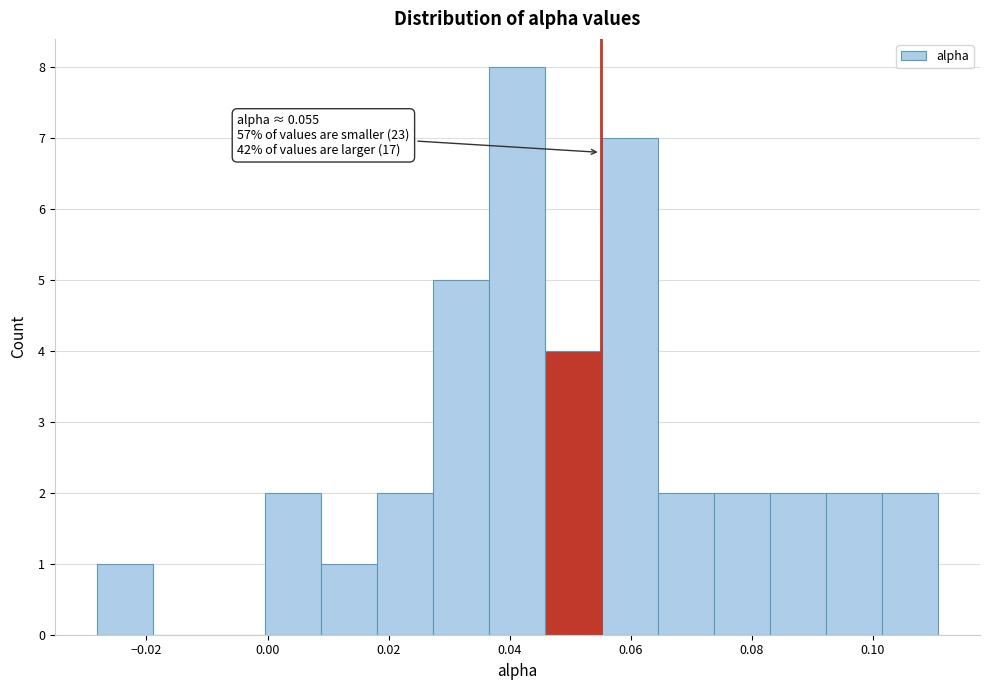

Which range on the x-axis has the tallest bar?

0.036 to 0.046